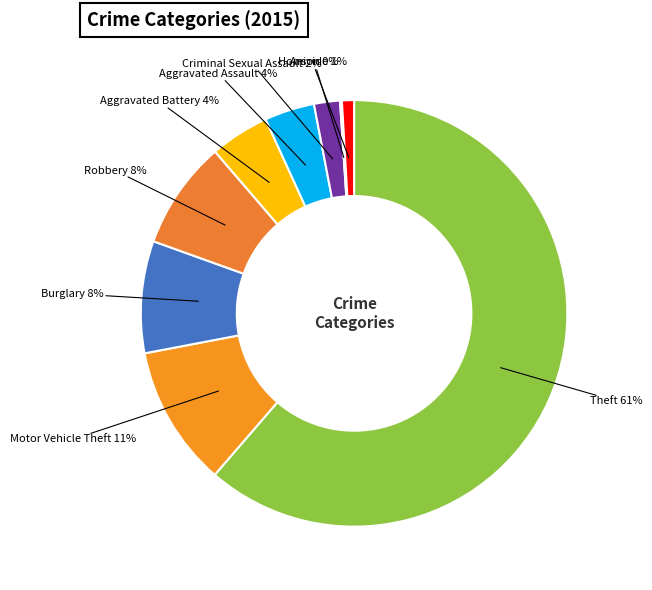

To the nearest percent, what portion does Motor Vehicle Theft represent?

11%